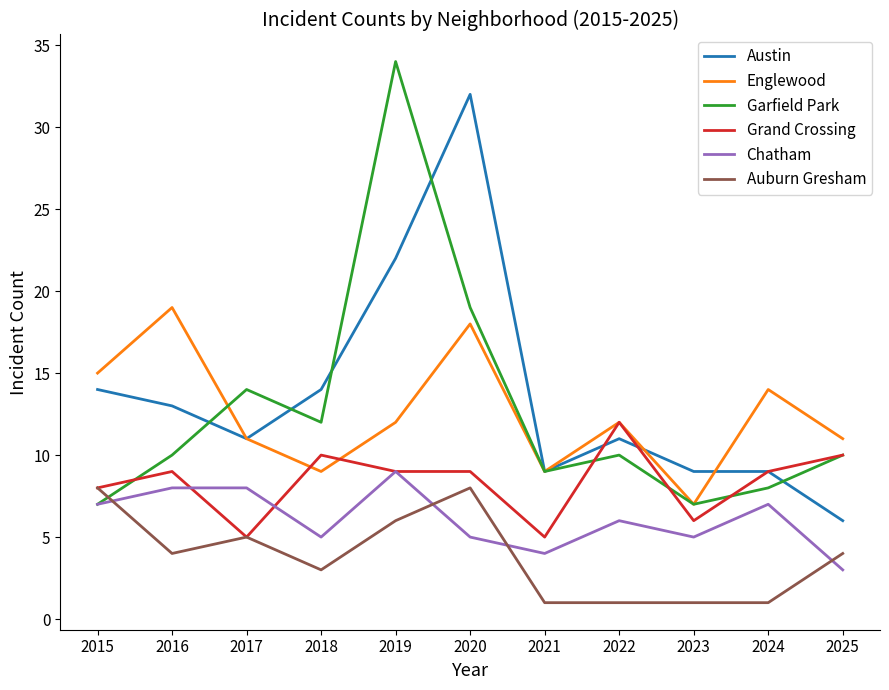

The Englewood series shows 12 at 2022. True or false?

True